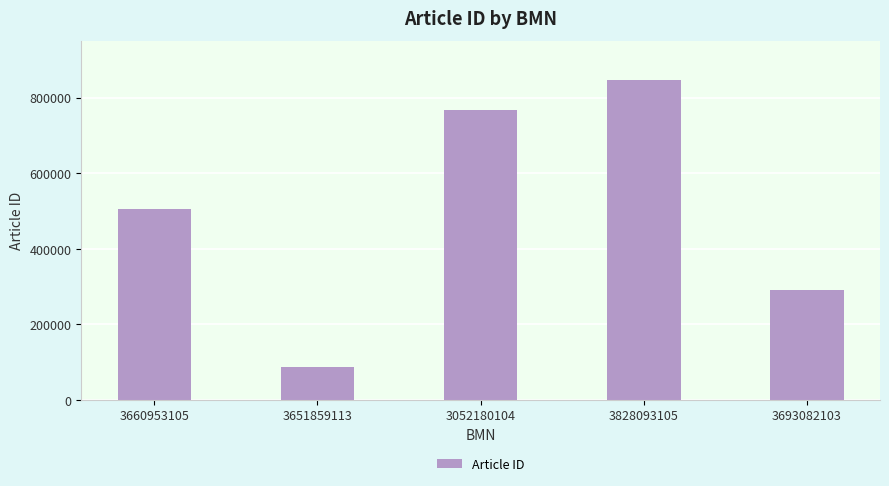

Count the values in the range 290185 to 766284.

3